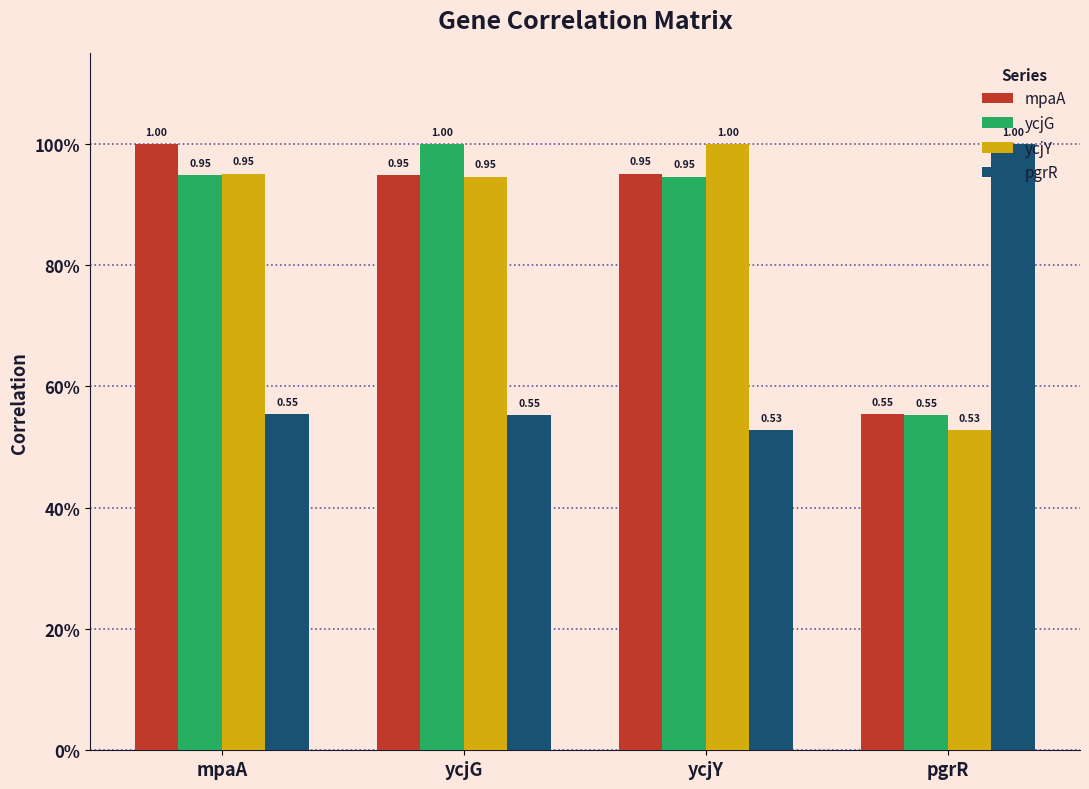

The mpaA series shows 0.3 at ycjY. True or false?

False